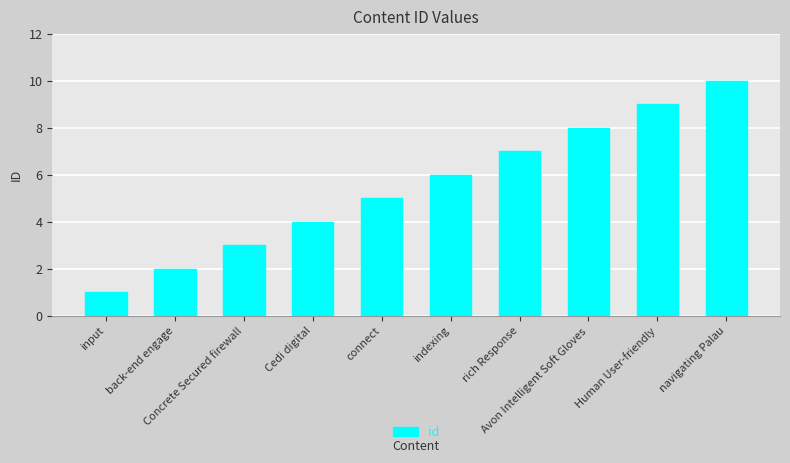

Is it true that the value at back-end engage is 3?

False